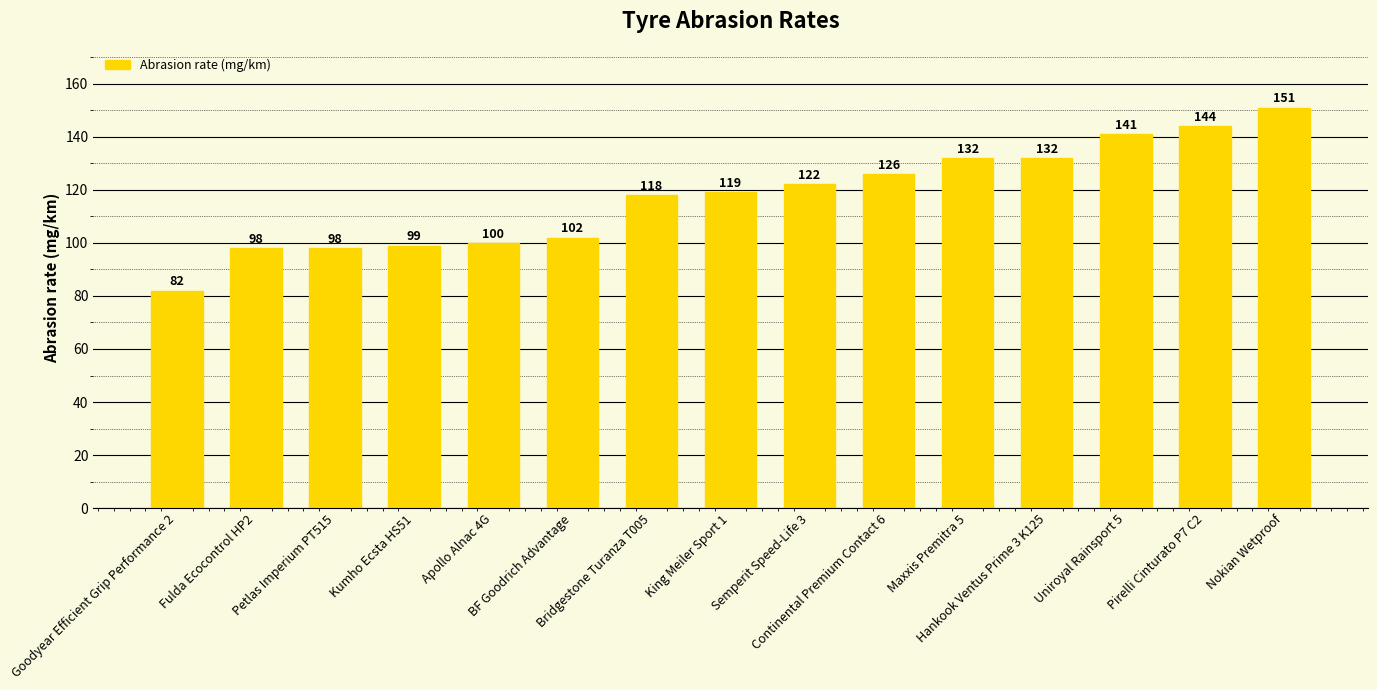

What is the smallest value displayed?

82